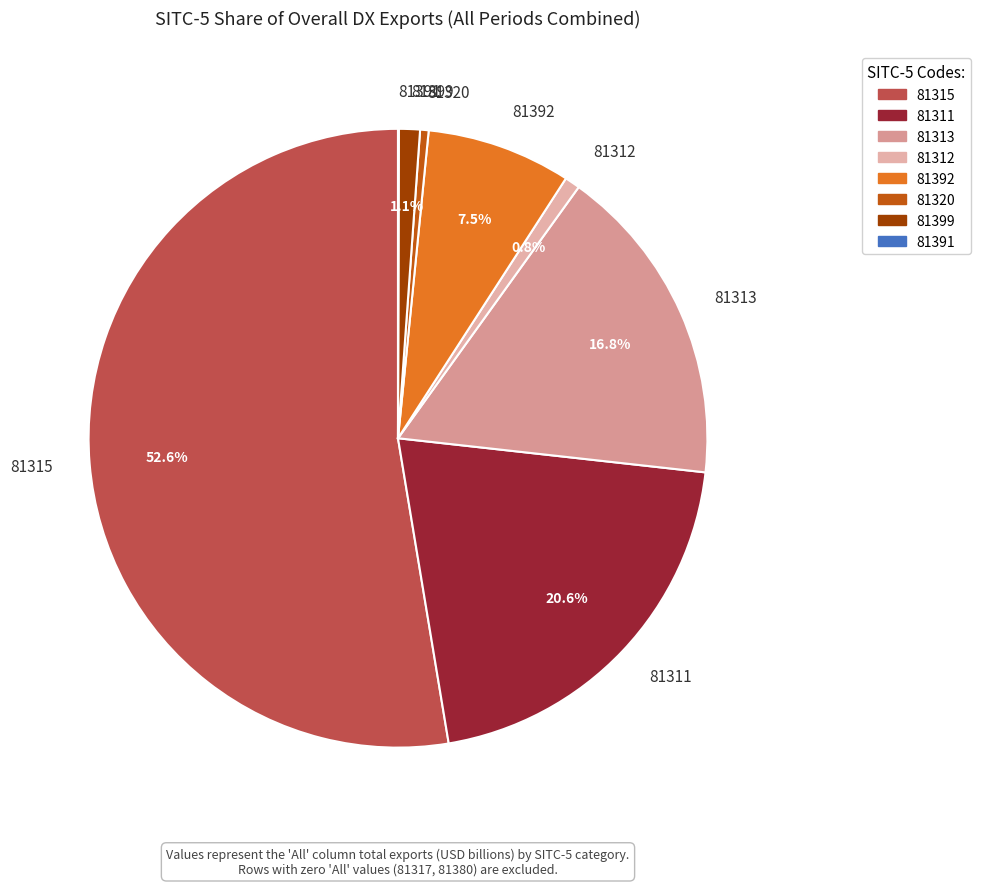

Is there any slice that represents more than half of the pie?

Yes